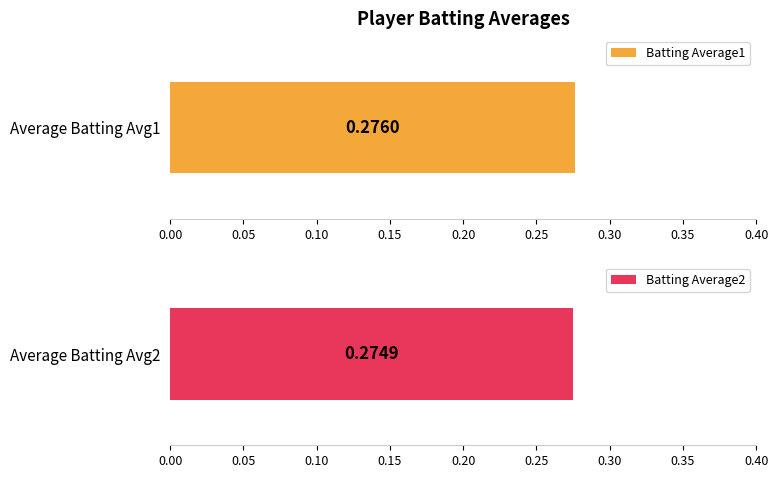

What value does the Batting Average1 series have at 0?

0.3